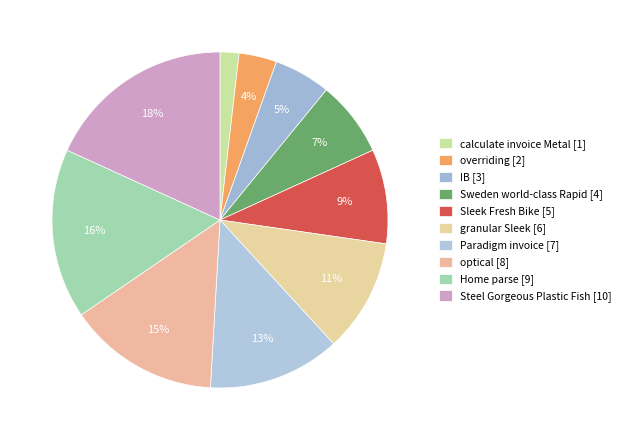

Which category has the biggest portion of the pie?

Steel Gorgeous Plastic Fish